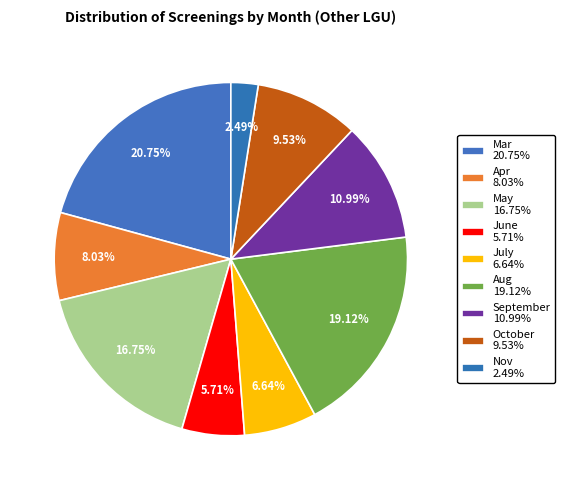

To the nearest percent, what is the difference between the largest and smallest slice percentages?

18%